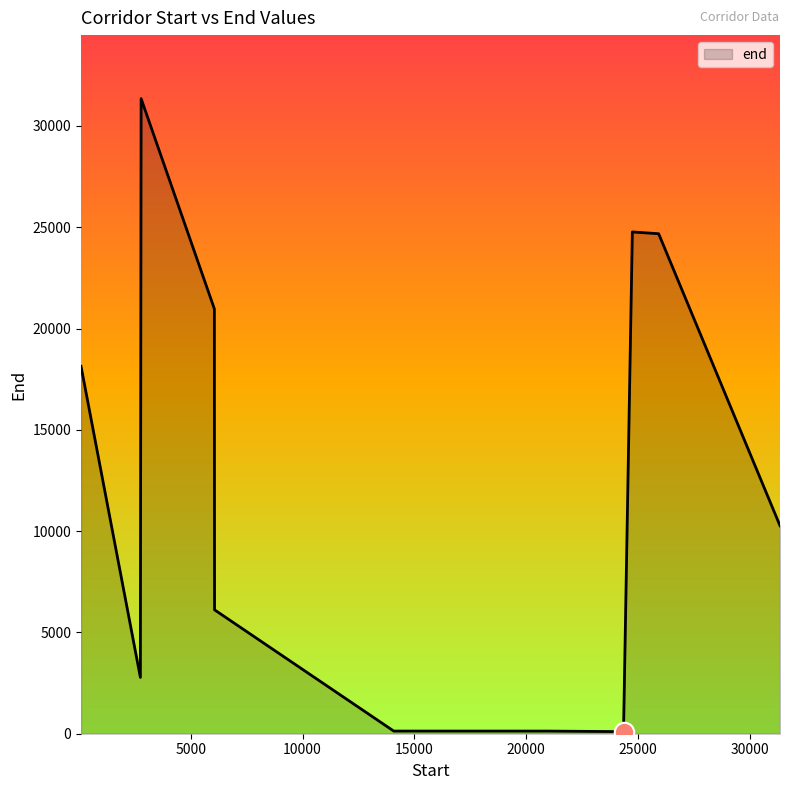

What is the value of the 9th point from the left?

24680